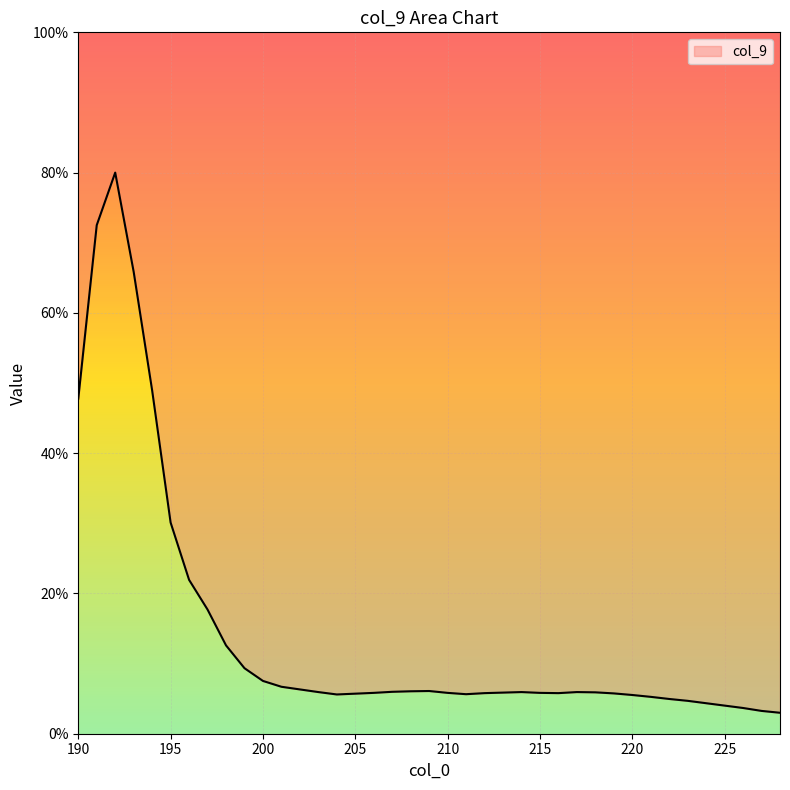

What is the difference between the maximum and minimum values?

77.0